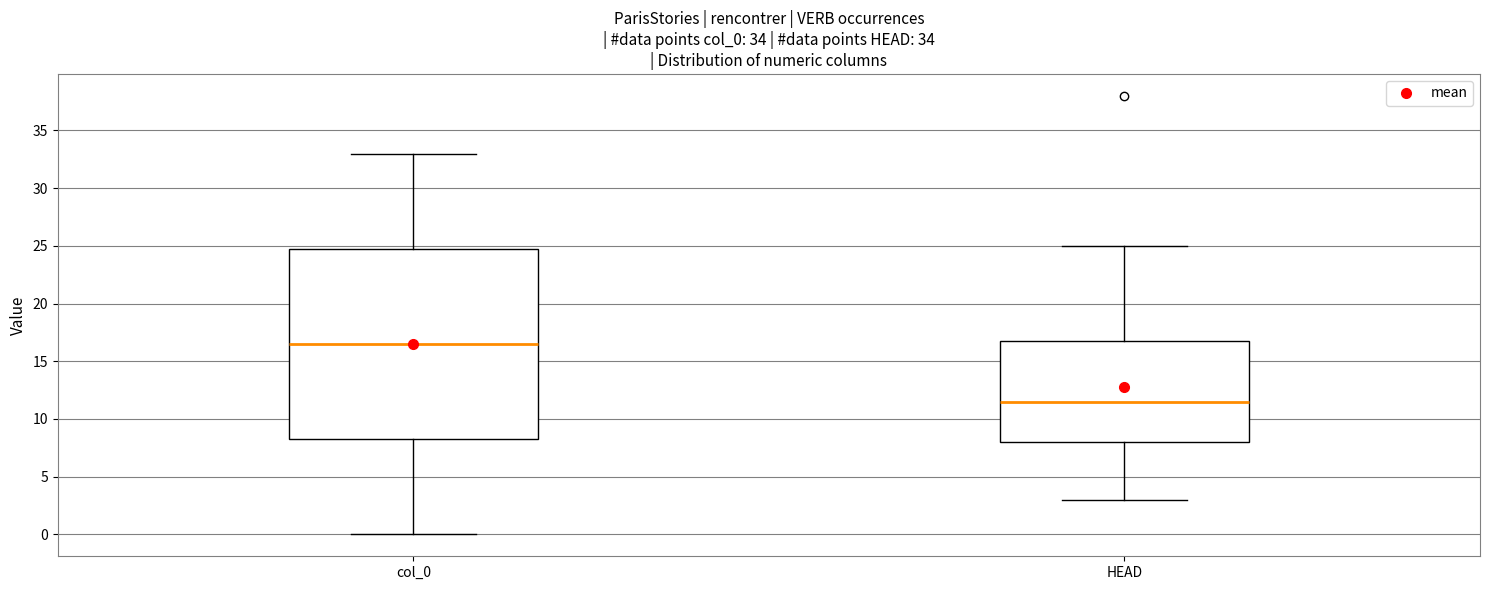

Which box is the tallest, from its lower edge to its upper edge?

col_0